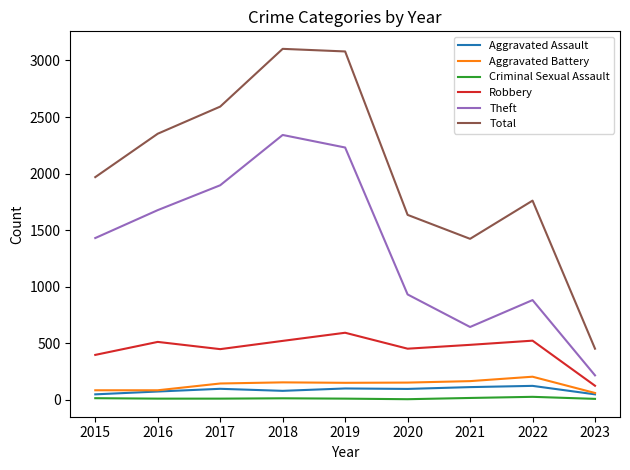

What is the total value across all series at 2021?

2835